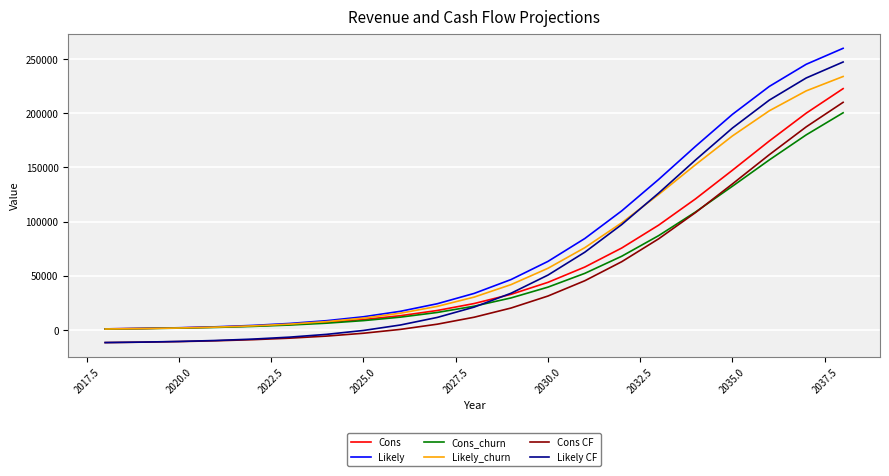

What is the sum of all Likely_churn values?

1491120.0